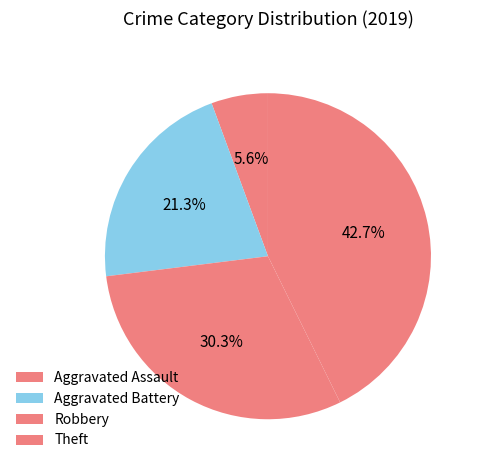

Count the number of slices in the pie.

4